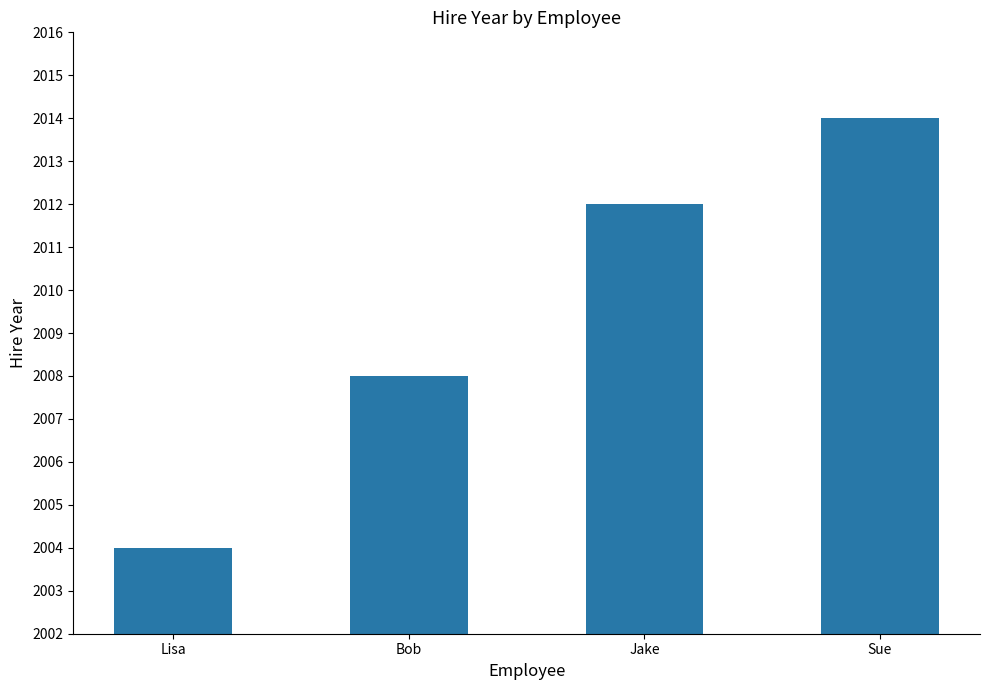

What is the label of the 2nd bar from the right?

Jake